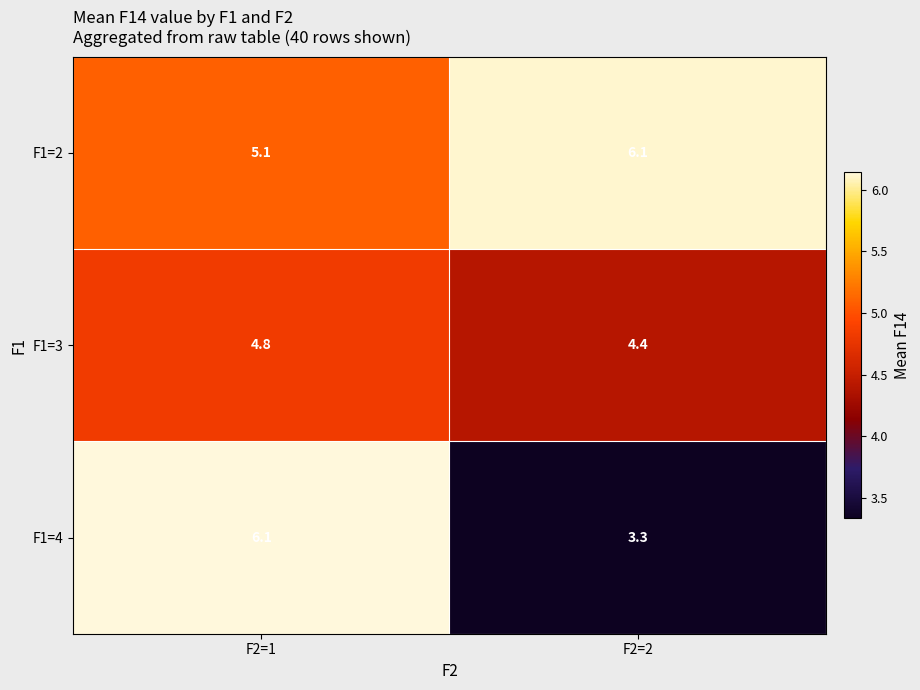

Reading left to right, transcribe all the data shown in this chart.

F1=2: F2=1=5.1	F2=2=6.1
F1=3: F2=1=4.8	F2=2=4.4
F1=4: F2=1=6.1	F2=2=3.3